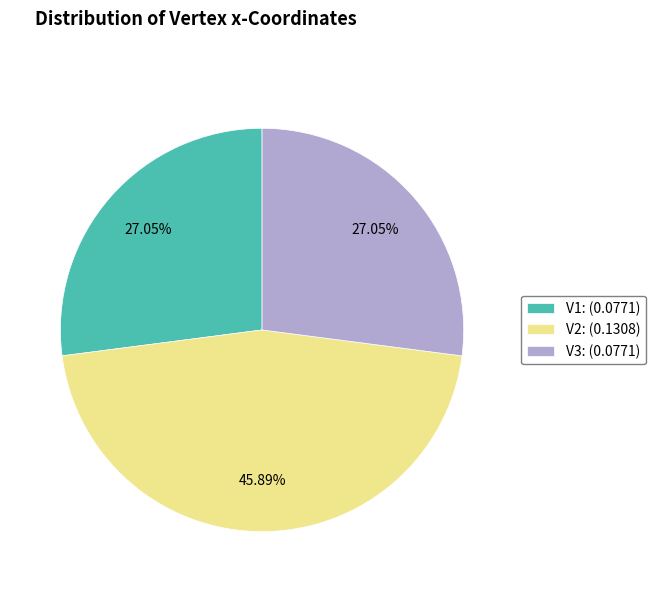

Which category has the biggest portion of the pie?

V2